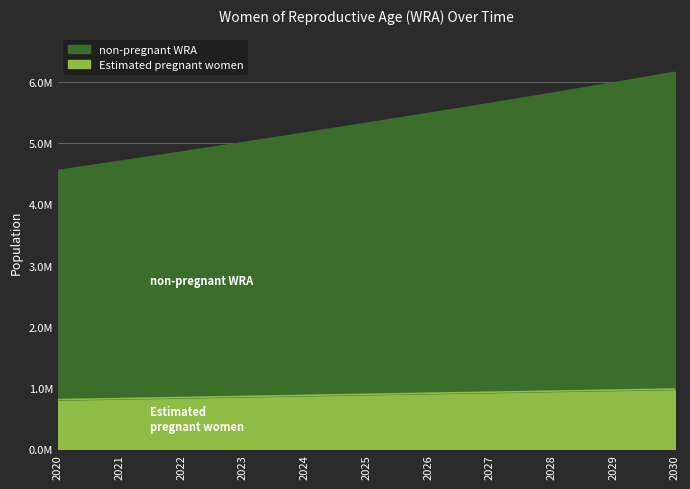

What is the maximum value shown in the chart?

6156000.0